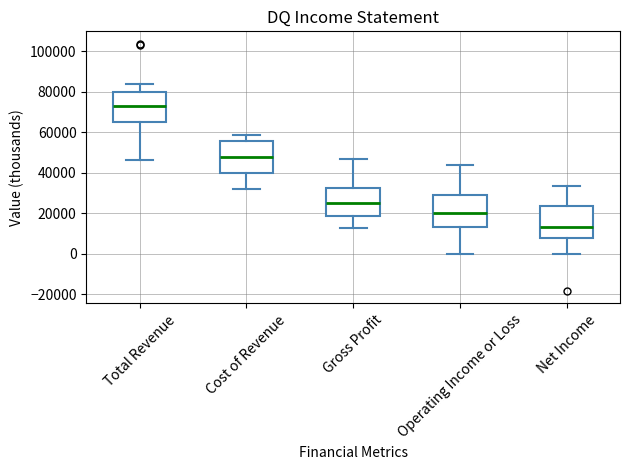

Which box has the lowest median line?

Net Income